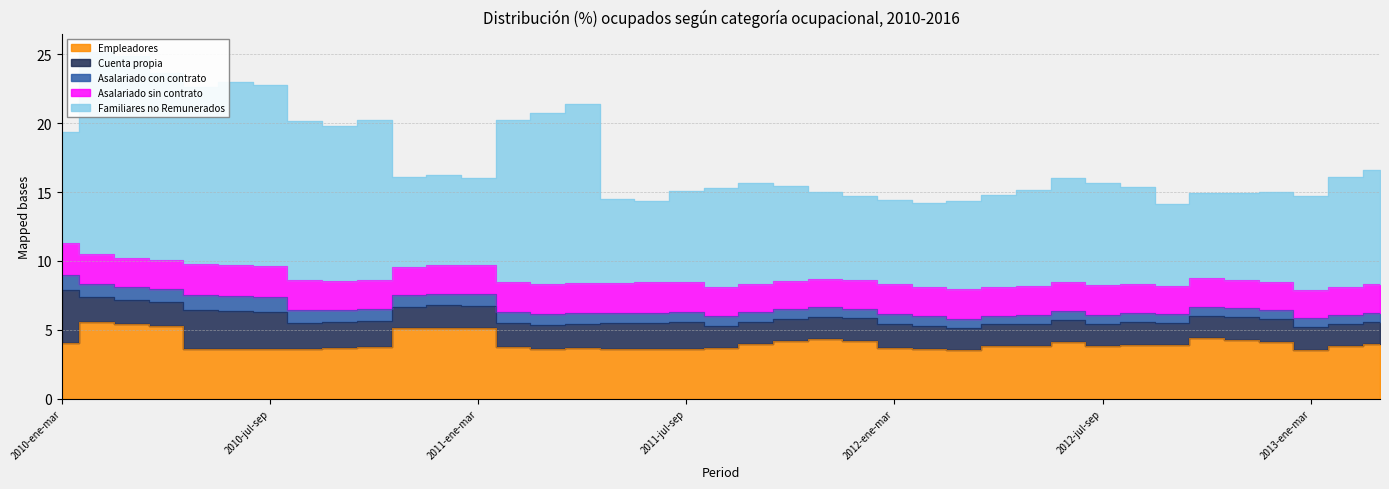

At which category is the sum across all series the highest?

2010-feb-abr